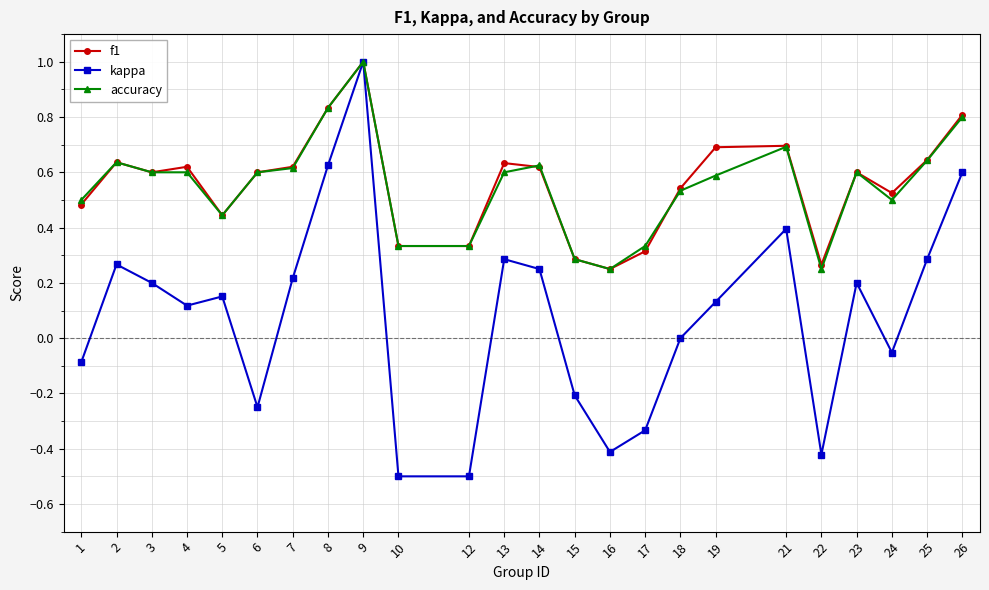

The f1 series shows 0.8 at 6. True or false?

False